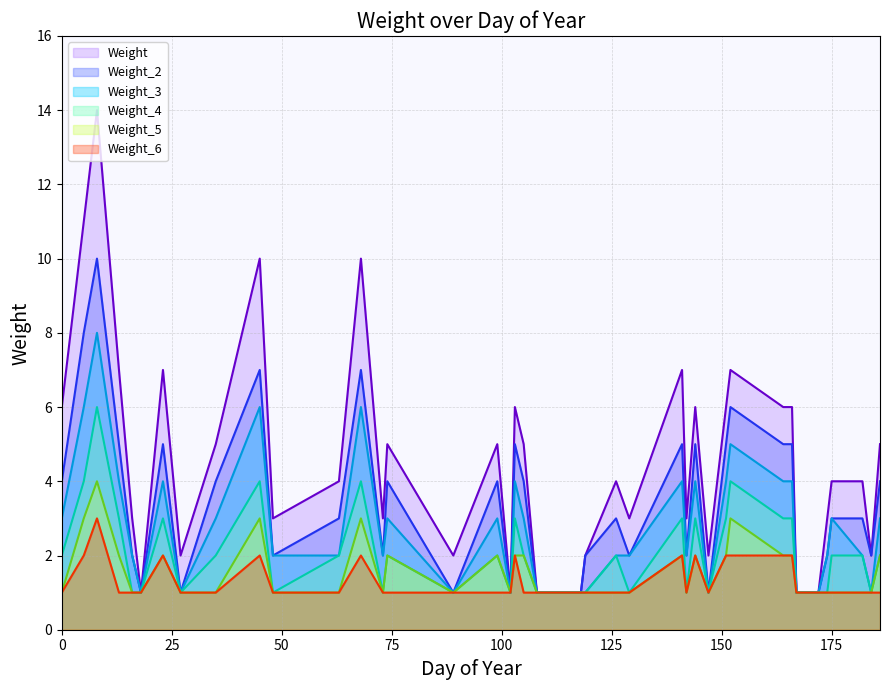

True or false: Weight_2 line and Weight line cross at least once.

False